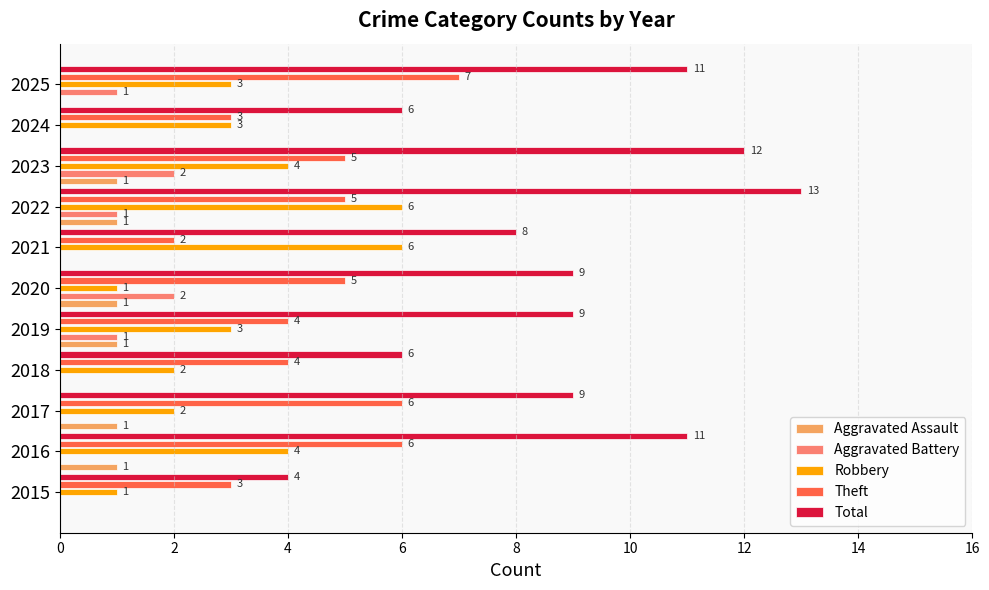

Between 2023 and 2024, which series saw the biggest shift?

Total